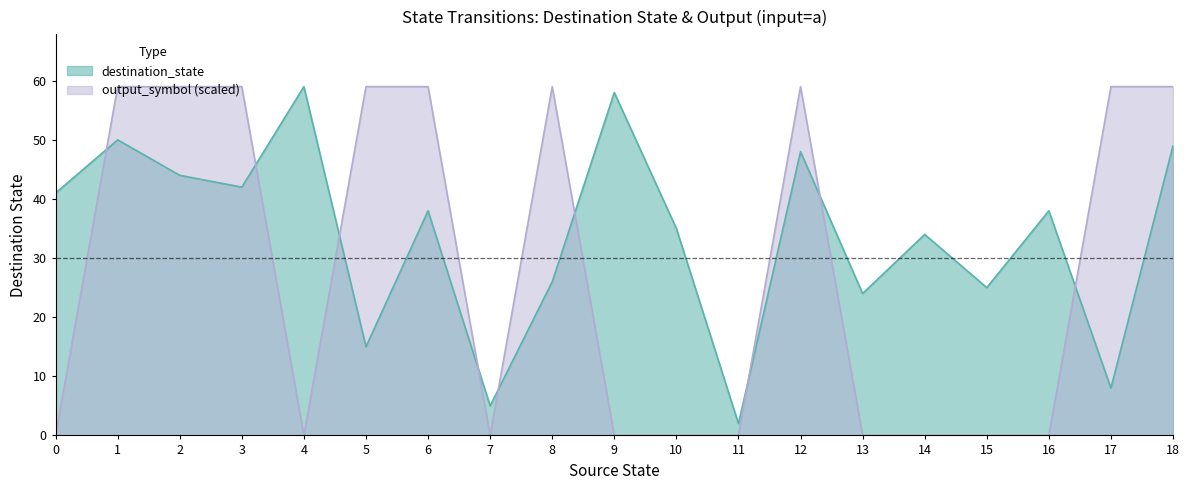

What is the average value of the output_symbol_a series?

28